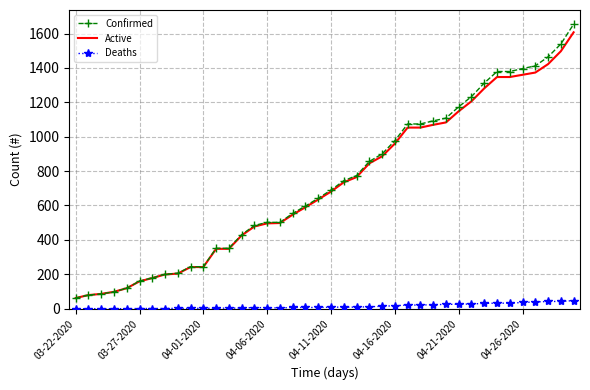

True or false: Deaths and Active intersect in this chart.

False